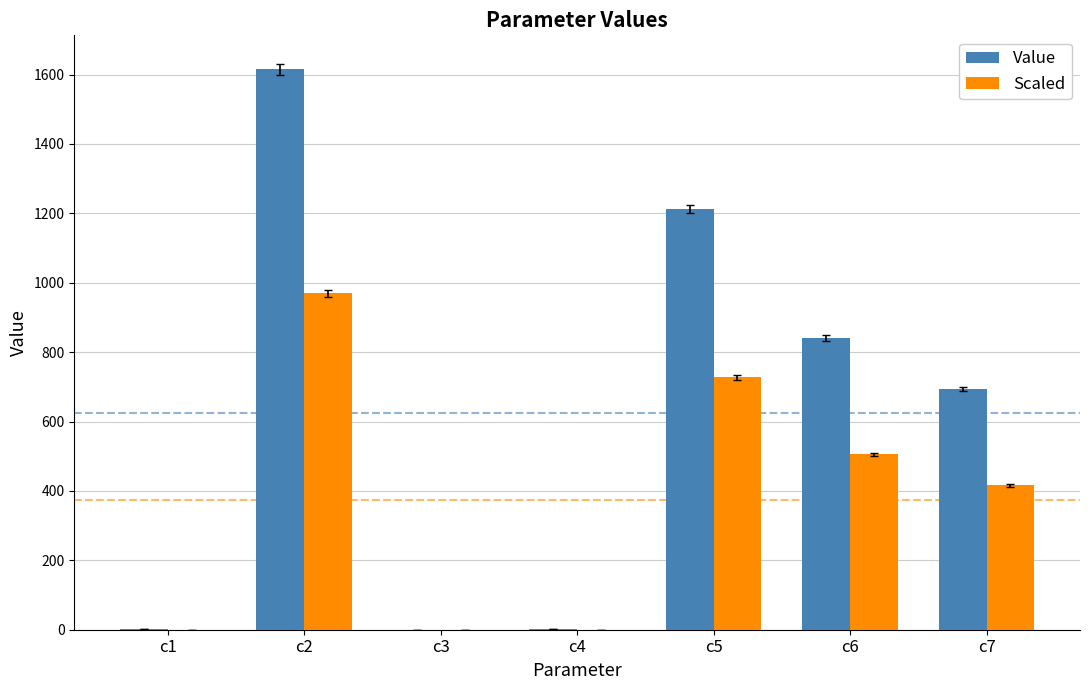

What is the sum of the Scaled values at c3 and c2?

969.2